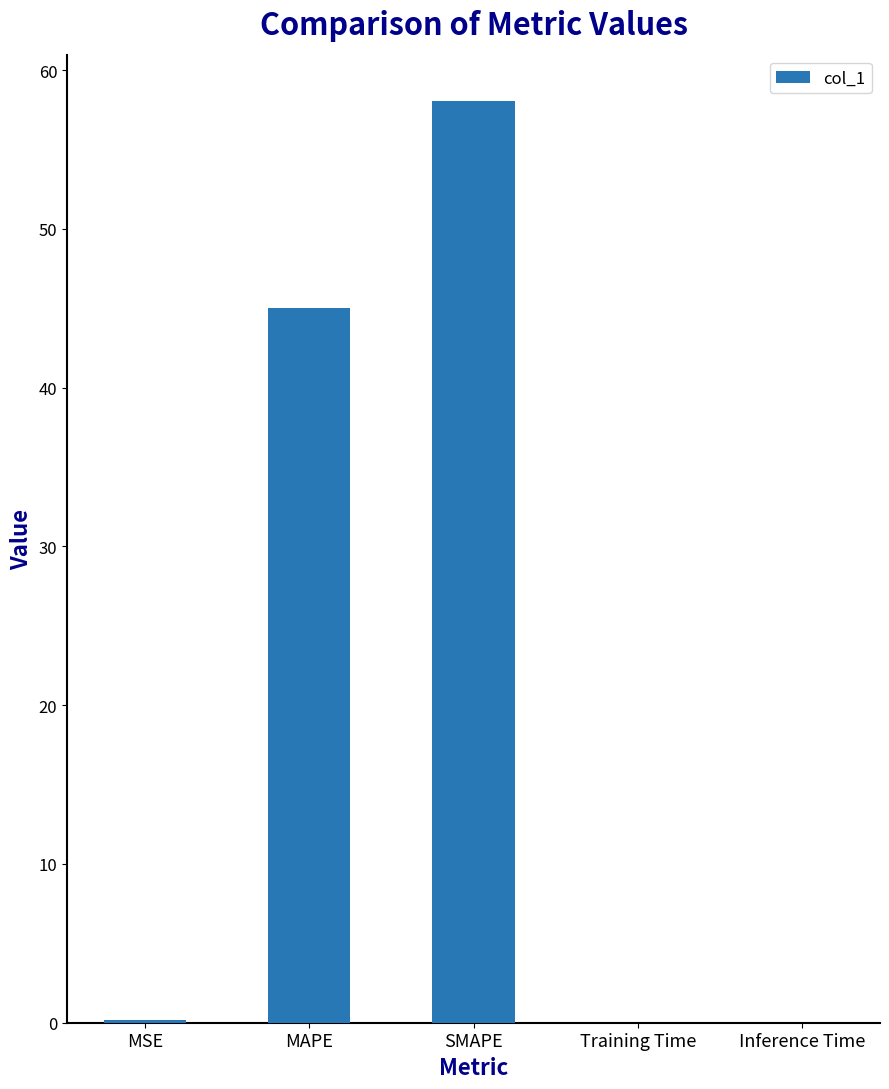

The value at Training Time is 0.0. True or false?

True